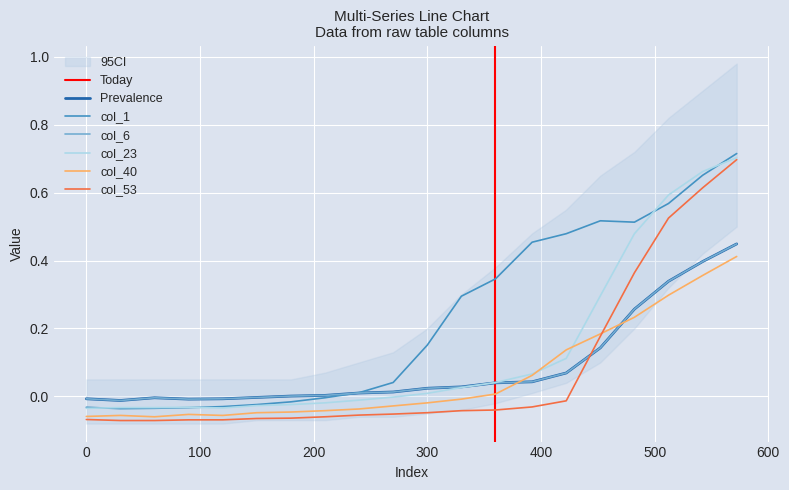

Where do col_6 and col_53 first cross each other?

422.25 and 452.25